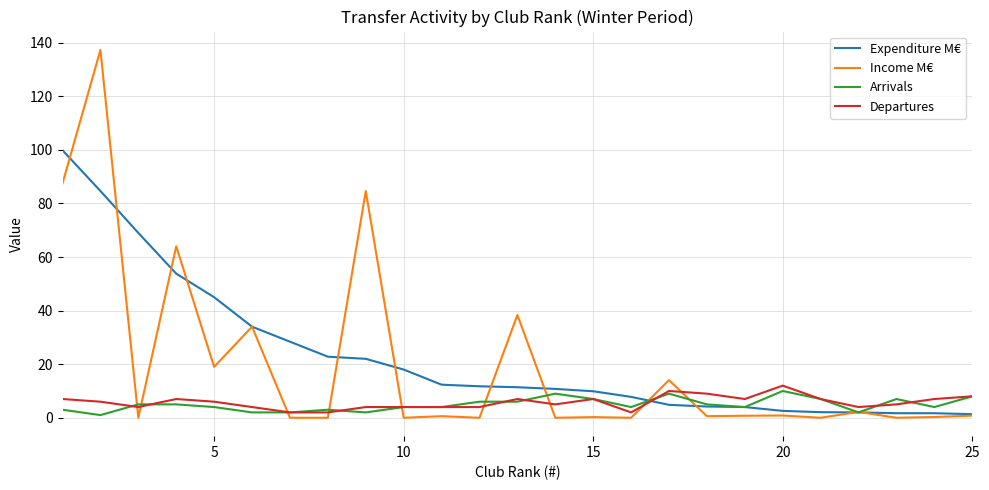

Which series has the largest range (max minus min)?

Income M€